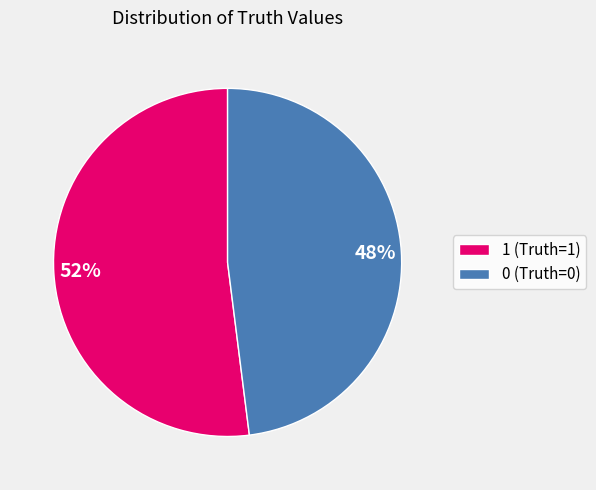

Which category has the biggest portion of the pie?

1